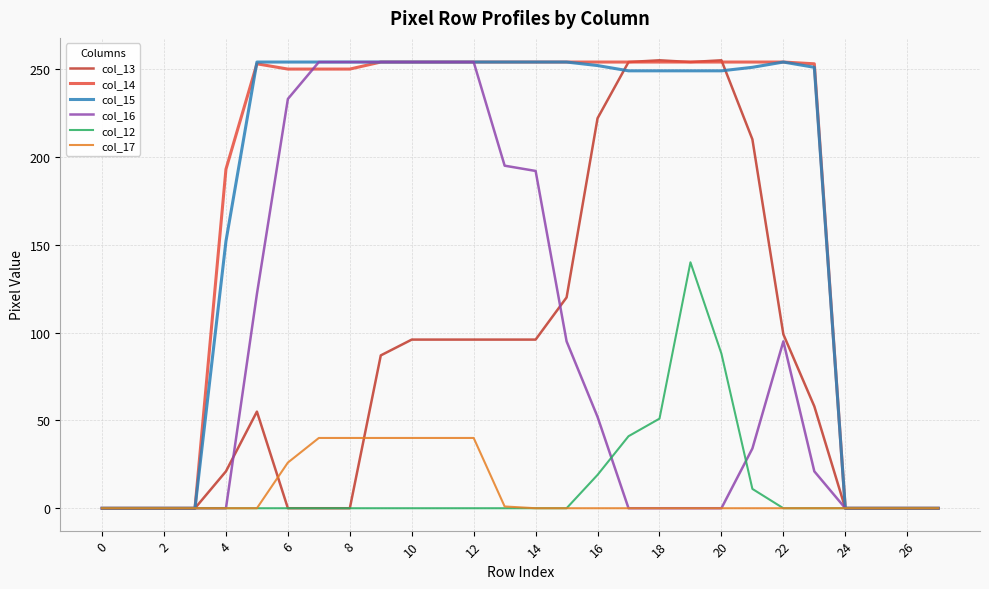

What is the sum of all col_14 values?

5005